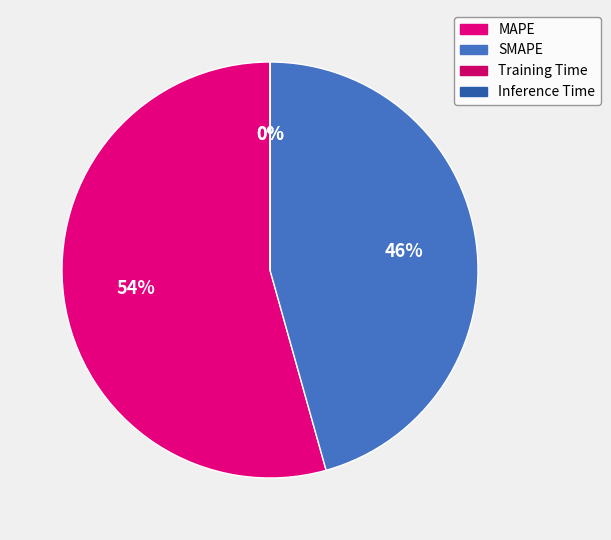

To the nearest percent, what is the average slice percentage?

25%